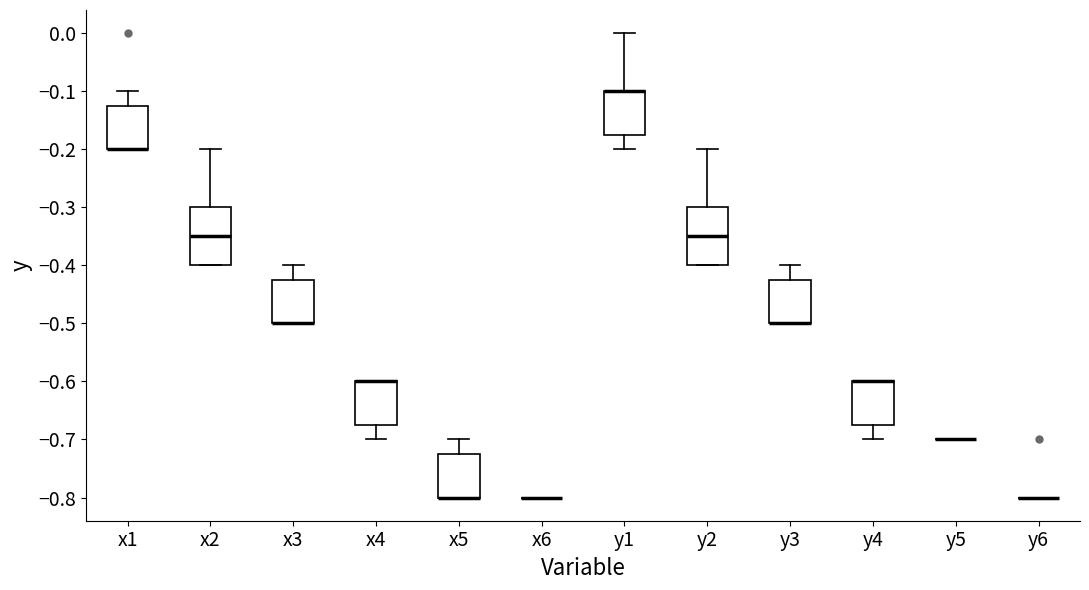

Reading left to right, read every box against the y-axis: the position of its median line, the range the box covers, and the ends of its whiskers. The values are not printed on the chart, so give them approximately, as read against the axis.

x1: median -0.20 (drawn on the box's lower edge), box -0.20 to -0.12, whiskers -0.20 to -0.10
x2: median -0.35, box -0.40 to -0.30, whiskers -0.40 to -0.20
x3: median -0.50 (drawn on the box's lower edge), box -0.50 to -0.42, whiskers -0.50 to -0.40
x4: median -0.60 (drawn on the box's upper edge), box -0.67 to -0.60, whiskers -0.70 to -0.60
x5: median -0.80 (drawn on the box's lower edge), box -0.80 to -0.72, whiskers -0.80 to -0.70
x6: box collapsed to a line at -0.80, whiskers -0.80 to -0.80
y1: median -0.10 (drawn on the box's upper edge), box -0.17 to -0.10, whiskers -0.20 to 0.00
y2: median -0.35, box -0.40 to -0.30, whiskers -0.40 to -0.20
y3: median -0.50 (drawn on the box's lower edge), box -0.50 to -0.42, whiskers -0.50 to -0.40
y4: median -0.60 (drawn on the box's upper edge), box -0.67 to -0.60, whiskers -0.70 to -0.60
y5: box collapsed to a line at -0.70, whiskers -0.70 to -0.70
y6: box collapsed to a line at -0.80, whiskers -0.80 to -0.80